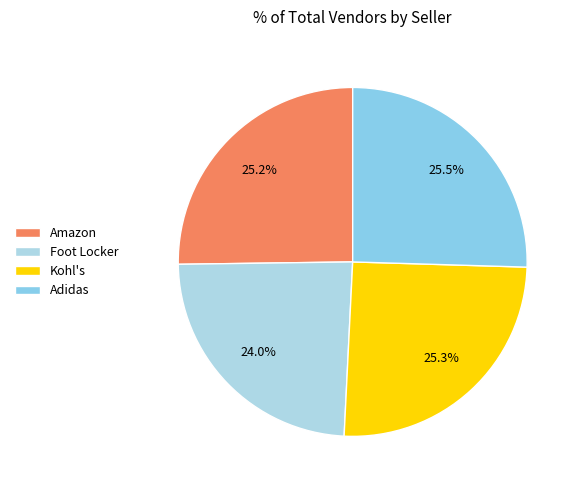

Count the number of slices in the pie.

4